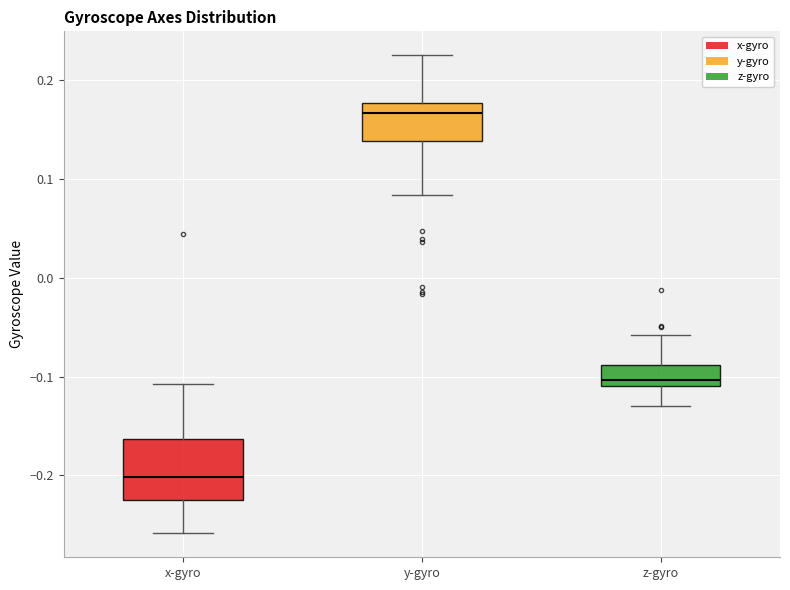

Reading left to right, read every box against the y-axis: the position of its median line, the range the box covers, and the ends of its whiskers. The values are not printed on the chart, so give them approximately, as read against the axis.

x-gyro: median -0.20, box -0.22 to -0.16, whiskers -0.26 to -0.11
y-gyro: median 0.17, box 0.14 to 0.18, whiskers 0.08 to 0.23
z-gyro: median -0.10, box -0.11 to -0.09, whiskers -0.13 to -0.06